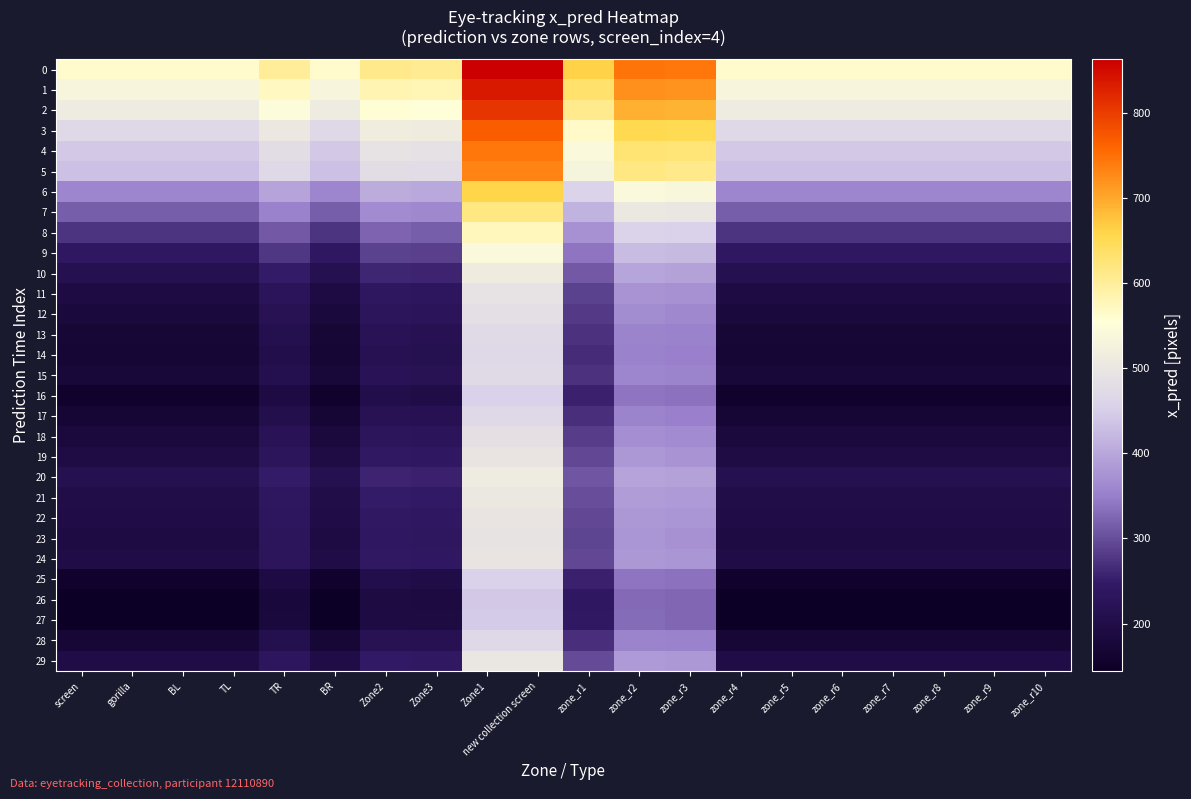

Reading left to right, list all the values displayed in this chart.

0: screen=563.5	gorilla=563.5	BL=563.5	TL=563.5	TR=599.5	BR=563.5	Zone2=610.3	Zone3=606.7	Zone1=862.3	new collection screen=862.3	zone_r1=660.7	zone_r2=747.1	zone_r3=743.5	zone_r4=563.5	zone_r5=563.5	zone_r6=563.5	zone_r7=563.5	zone_r8=563.5	zone_r9=563.5	zone_r10=563.5
1: screen=536.6	gorilla=536.6	BL=536.6	TL=536.6	TR=572.6	BR=536.6	Zone2=583.4	Zone3=579.8	Zone1=835.4	new collection screen=835.4	zone_r1=633.8	zone_r2=720.2	zone_r3=716.6	zone_r4=536.6	zone_r5=536.6	zone_r6=536.6	zone_r7=536.6	zone_r8=536.6	zone_r9=536.6	zone_r10=536.6
2: screen=509.9	gorilla=509.9	BL=509.9	TL=509.9	TR=545.9	BR=509.9	Zone2=556.7	Zone3=553.1	Zone1=808.7	new collection screen=808.7	zone_r1=607.1	zone_r2=693.5	zone_r3=689.9	zone_r4=509.9	zone_r5=509.9	zone_r6=509.9	zone_r7=509.9	zone_r8=509.9	zone_r9=509.9	zone_r10=509.9
3: screen=469.6	gorilla=469.6	BL=469.6	TL=469.6	TR=505.6	BR=469.6	Zone2=516.4	Zone3=512.8	Zone1=768.4	new collection screen=768.4	zone_r1=566.8	zone_r2=653.2	zone_r3=649.6	zone_r4=469.6	zone_r5=469.6	zone_r6=469.6	zone_r7=469.6	zone_r8=469.6	zone_r9=469.6	zone_r10=469.6
4: screen=444.1	gorilla=444.1	BL=444.1	TL=444.1	TR=480.1	BR=444.1	Zone2=490.9	Zone3=487.3	Zone1=742.9	new collection screen=742.9	zone_r1=541.3	zone_r2=627.7	zone_r3=624.1	zone_r4=444.1	zone_r5=444.1	zone_r6=444.1	zone_r7=444.1	zone_r8=444.1	zone_r9=444.1	zone_r10=444.1
5: screen=432.7	gorilla=432.7	BL=432.7	TL=432.7	TR=468.7	BR=432.7	Zone2=479.5	Zone3=475.9	Zone1=731.5	new collection screen=731.5	zone_r1=529.9	zone_r2=616.3	zone_r3=612.7	zone_r4=432.7	zone_r5=432.7	zone_r6=432.7	zone_r7=432.7	zone_r8=432.7	zone_r9=432.7	zone_r10=432.7
6: screen=358.9	gorilla=358.9	BL=358.9	TL=358.9	TR=394.9	BR=358.9	Zone2=405.7	Zone3=402.1	Zone1=657.7	new collection screen=657.7	zone_r1=456.1	zone_r2=542.5	zone_r3=538.9	zone_r4=358.9	zone_r5=358.9	zone_r6=358.9	zone_r7=358.9	zone_r8=358.9	zone_r9=358.9	zone_r10=358.9
7: screen=318.1	gorilla=318.1	BL=318.1	TL=318.1	TR=354.1	BR=318.1	Zone2=364.9	Zone3=361.3	Zone1=616.9	new collection screen=616.9	zone_r1=415.3	zone_r2=501.7	zone_r3=498.1	zone_r4=318.1	zone_r5=318.1	zone_r6=318.1	zone_r7=318.1	zone_r8=318.1	zone_r9=318.1	zone_r10=318.1
8: screen=274.6	gorilla=274.6	BL=274.6	TL=274.6	TR=310.6	BR=274.6	Zone2=321.4	Zone3=317.8	Zone1=573.4	new collection screen=573.4	zone_r1=371.8	zone_r2=458.2	zone_r3=454.6	zone_r4=274.6	zone_r5=274.6	zone_r6=274.6	zone_r7=274.6	zone_r8=274.6	zone_r9=274.6	zone_r10=274.6
9: screen=242.3	gorilla=242.3	BL=242.3	TL=242.3	TR=278.3	BR=242.3	Zone2=289.1	Zone3=285.5	Zone1=541.1	new collection screen=541.1	zone_r1=339.5	zone_r2=425.9	zone_r3=422.3	zone_r4=242.3	zone_r5=242.3	zone_r6=242.3	zone_r7=242.3	zone_r8=242.3	zone_r9=242.3	zone_r10=242.3
10: screen=213.5	gorilla=213.5	BL=213.5	TL=213.5	TR=249.5	BR=213.5	Zone2=260.3	Zone3=256.7	Zone1=512.3	new collection screen=512.3	zone_r1=310.7	zone_r2=397.1	zone_r3=393.5	zone_r4=213.5	zone_r5=213.5	zone_r6=213.5	zone_r7=213.5	zone_r8=213.5	zone_r9=213.5	zone_r10=213.5
11: screen=192.0	gorilla=192.0	BL=192.0	TL=192.0	TR=228.0	BR=192.0	Zone2=238.8	Zone3=235.2	Zone1=490.8	new collection screen=490.8	zone_r1=289.2	zone_r2=375.6	zone_r3=372.0	zone_r4=192.0	zone_r5=192.0	zone_r6=192.0	zone_r7=192.0	zone_r8=192.0	zone_r9=192.0	zone_r10=192.0
12: screen=182.8	gorilla=182.8	BL=182.8	TL=182.8	TR=218.8	BR=182.8	Zone2=229.6	Zone3=226.0	Zone1=481.6	new collection screen=481.6	zone_r1=280.0	zone_r2=366.4	zone_r3=362.8	zone_r4=182.8	zone_r5=182.8	zone_r6=182.8	zone_r7=182.8	zone_r8=182.8	zone_r9=182.8	zone_r10=182.8
13: screen=173.8	gorilla=173.8	BL=173.8	TL=173.8	TR=209.8	BR=173.8	Zone2=220.6	Zone3=217.0	Zone1=472.6	new collection screen=472.6	zone_r1=271.0	zone_r2=357.4	zone_r3=353.8	zone_r4=173.8	zone_r5=173.8	zone_r6=173.8	zone_r7=173.8	zone_r8=173.8	zone_r9=173.8	zone_r10=173.8
14: screen=169.7	gorilla=169.7	BL=169.7	TL=169.7	TR=205.7	BR=169.7	Zone2=216.5	Zone3=212.9	Zone1=468.5	new collection screen=468.5	zone_r1=266.9	zone_r2=353.3	zone_r3=349.7	zone_r4=169.7	zone_r5=169.7	zone_r6=169.7	zone_r7=169.7	zone_r8=169.7	zone_r9=169.7	zone_r10=169.7
15: screen=175.1	gorilla=175.1	BL=175.1	TL=175.1	TR=211.1	BR=175.1	Zone2=221.9	Zone3=218.3	Zone1=473.9	new collection screen=473.9	zone_r1=272.3	zone_r2=358.7	zone_r3=355.1	zone_r4=175.1	zone_r5=175.1	zone_r6=175.1	zone_r7=175.1	zone_r8=175.1	zone_r9=175.1	zone_r10=175.1
16: screen=156.5	gorilla=156.5	BL=156.5	TL=156.5	TR=192.5	BR=156.5	Zone2=203.3	Zone3=199.7	Zone1=455.3	new collection screen=455.3	zone_r1=253.7	zone_r2=340.1	zone_r3=336.5	zone_r4=156.5	zone_r5=156.5	zone_r6=156.5	zone_r7=156.5	zone_r8=156.5	zone_r9=156.5	zone_r10=156.5
17: screen=171.4	gorilla=171.4	BL=171.4	TL=171.4	TR=207.4	BR=171.4	Zone2=218.2	Zone3=214.6	Zone1=470.2	new collection screen=470.2	zone_r1=268.6	zone_r2=355.0	zone_r3=351.4	zone_r4=171.4	zone_r5=171.4	zone_r6=171.4	zone_r7=171.4	zone_r8=171.4	zone_r9=171.4	zone_r10=171.4
18: screen=185.2	gorilla=185.2	BL=185.2	TL=185.2	TR=221.2	BR=185.2	Zone2=232.0	Zone3=228.4	Zone1=484.0	new collection screen=484.0	zone_r1=282.4	zone_r2=368.8	zone_r3=365.2	zone_r4=185.2	zone_r5=185.2	zone_r6=185.2	zone_r7=185.2	zone_r8=185.2	zone_r9=185.2	zone_r10=185.2
19: screen=197.0	gorilla=197.0	BL=197.0	TL=197.0	TR=233.0	BR=197.0	Zone2=243.8	Zone3=240.2	Zone1=495.8	new collection screen=495.8	zone_r1=294.2	zone_r2=380.6	zone_r3=377.0	zone_r4=197.0	zone_r5=197.0	zone_r6=197.0	zone_r7=197.0	zone_r8=197.0	zone_r9=197.0	zone_r10=197.0
20: screen=212.3	gorilla=212.3	BL=212.3	TL=212.3	TR=248.3	BR=212.3	Zone2=259.1	Zone3=255.5	Zone1=511.1	new collection screen=511.1	zone_r1=309.5	zone_r2=395.9	zone_r3=392.3	zone_r4=212.3	zone_r5=212.3	zone_r6=212.3	zone_r7=212.3	zone_r8=212.3	zone_r9=212.3	zone_r10=212.3
21: screen=202.8	gorilla=202.8	BL=202.8	TL=202.8	TR=238.8	BR=202.8	Zone2=249.6	Zone3=246.0	Zone1=501.6	new collection screen=501.6	zone_r1=300.0	zone_r2=386.4	zone_r3=382.8	zone_r4=202.8	zone_r5=202.8	zone_r6=202.8	zone_r7=202.8	zone_r8=202.8	zone_r9=202.8	zone_r10=202.8
22: screen=198.4	gorilla=198.4	BL=198.4	TL=198.4	TR=234.4	BR=198.4	Zone2=245.2	Zone3=241.6	Zone1=497.2	new collection screen=497.2	zone_r1=295.6	zone_r2=382.0	zone_r3=378.4	zone_r4=198.4	zone_r5=198.4	zone_r6=198.4	zone_r7=198.4	zone_r8=198.4	zone_r9=198.4	zone_r10=198.4
23: screen=193.9	gorilla=193.9	BL=193.9	TL=193.9	TR=229.9	BR=193.9	Zone2=240.7	Zone3=237.1	Zone1=492.7	new collection screen=492.7	zone_r1=291.1	zone_r2=377.5	zone_r3=373.9	zone_r4=193.9	zone_r5=193.9	zone_r6=193.9	zone_r7=193.9	zone_r8=193.9	zone_r9=193.9	zone_r10=193.9
24: screen=197.8	gorilla=197.8	BL=197.8	TL=197.8	TR=233.8	BR=197.8	Zone2=244.6	Zone3=241.0	Zone1=496.6	new collection screen=496.6	zone_r1=295.0	zone_r2=381.4	zone_r3=377.8	zone_r4=197.8	zone_r5=197.8	zone_r6=197.8	zone_r7=197.8	zone_r8=197.8	zone_r9=197.8	zone_r10=197.8
25: screen=156.5	gorilla=156.5	BL=156.5	TL=156.5	TR=192.5	BR=156.5	Zone2=203.3	Zone3=199.7	Zone1=455.3	new collection screen=455.3	zone_r1=253.7	zone_r2=340.1	zone_r3=336.5	zone_r4=156.5	zone_r5=156.5	zone_r6=156.5	zone_r7=156.5	zone_r8=156.5	zone_r9=156.5	zone_r10=156.5
26: screen=144.2	gorilla=144.2	BL=144.2	TL=144.2	TR=180.2	BR=144.2	Zone2=191.0	Zone3=187.4	Zone1=443.0	new collection screen=443.0	zone_r1=241.4	zone_r2=327.8	zone_r3=324.2	zone_r4=144.2	zone_r5=144.2	zone_r6=144.2	zone_r7=144.2	zone_r8=144.2	zone_r9=144.2	zone_r10=144.2
27: screen=145.9	gorilla=145.9	BL=145.9	TL=145.9	TR=181.9	BR=145.9	Zone2=192.7	Zone3=189.1	Zone1=444.7	new collection screen=444.7	zone_r1=243.1	zone_r2=329.5	zone_r3=325.9	zone_r4=145.9	zone_r5=145.9	zone_r6=145.9	zone_r7=145.9	zone_r8=145.9	zone_r9=145.9	zone_r10=145.9
28: screen=172.9	gorilla=172.9	BL=172.9	TL=172.9	TR=208.9	BR=172.9	Zone2=219.7	Zone3=216.1	Zone1=471.7	new collection screen=471.7	zone_r1=270.1	zone_r2=356.5	zone_r3=352.9	zone_r4=172.9	zone_r5=172.9	zone_r6=172.9	zone_r7=172.9	zone_r8=172.9	zone_r9=172.9	zone_r10=172.9
29: screen=200.2	gorilla=200.2	BL=200.2	TL=200.2	TR=236.2	BR=200.2	Zone2=247.0	Zone3=243.4	Zone1=499.0	new collection screen=499.0	zone_r1=297.4	zone_r2=383.8	zone_r3=380.2	zone_r4=200.2	zone_r5=200.2	zone_r6=200.2	zone_r7=200.2	zone_r8=200.2	zone_r9=200.2	zone_r10=200.2